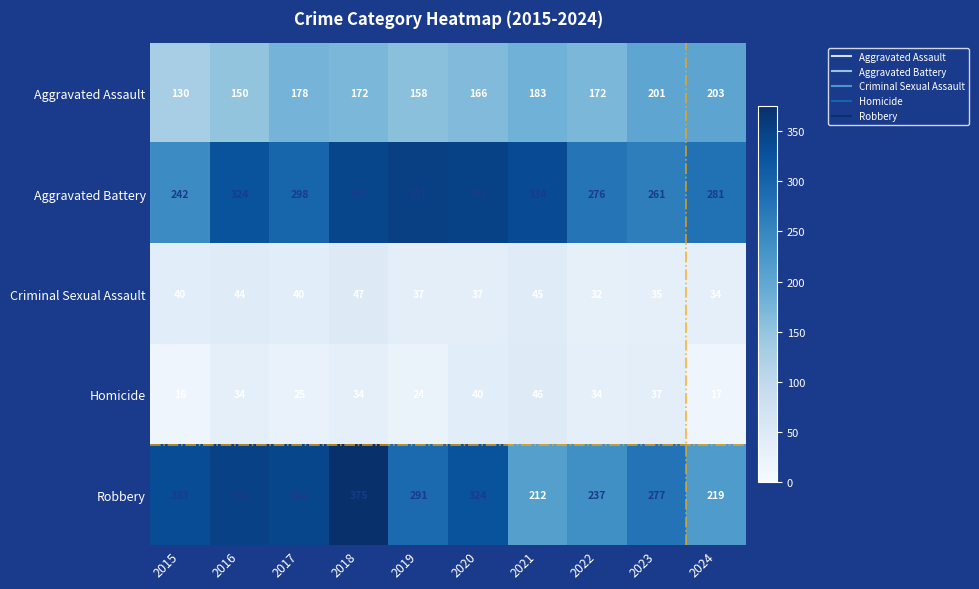

What is the difference between the maximum and minimum values in the Aggravated Assault series?

73